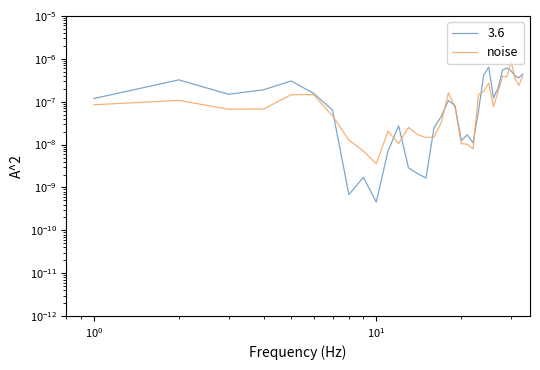

How many points are lower than both their immediate neighbors (excluding endpoints)?

8